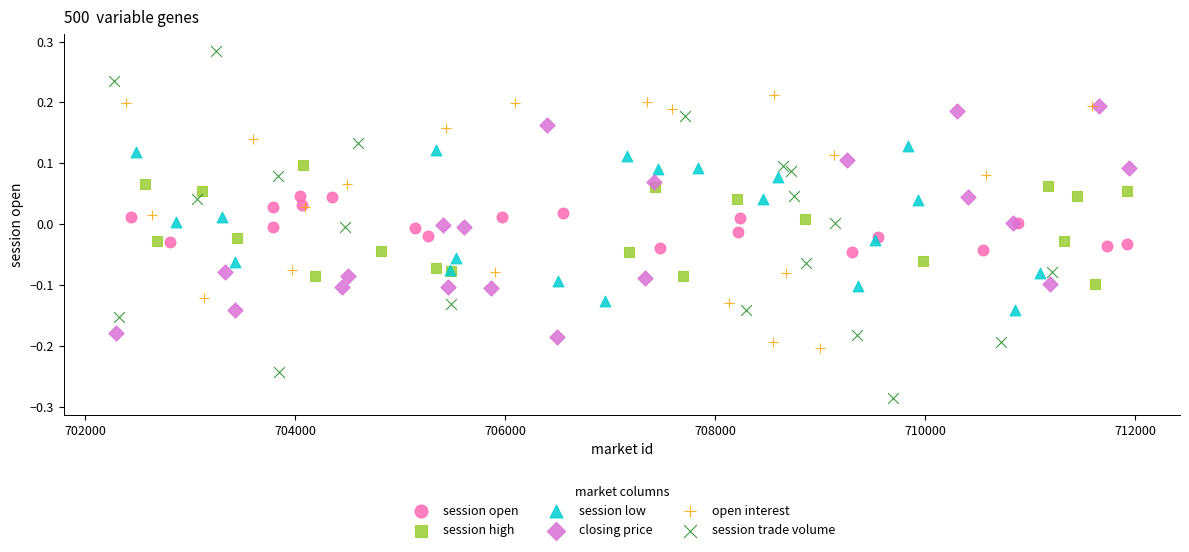

Which series has the widest spread of Y values?

session trade volume